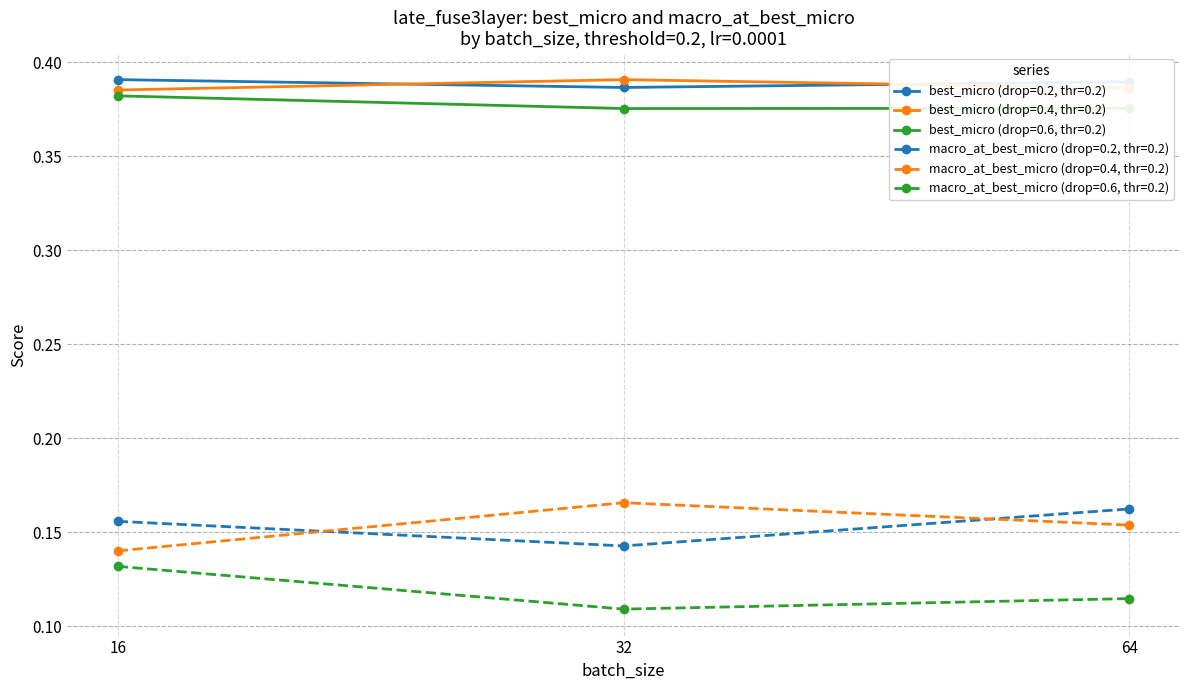

Is the value of best_micro (drop=0.6, thr=0.2) at 16 greater than the value of macro_at_best_micro (drop=0.4, thr=0.2) at 32?

Yes